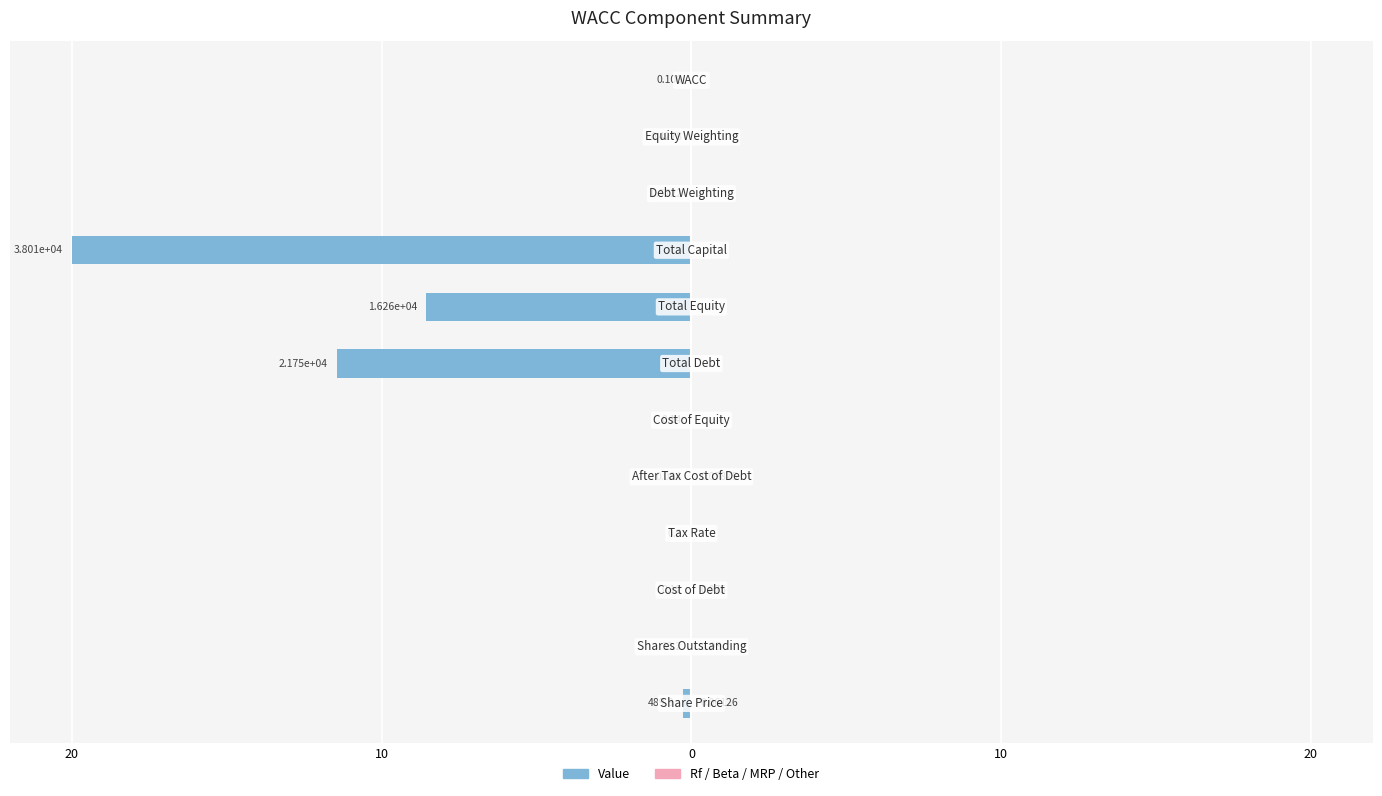

How many values in Rf / Beta / MRP / Other are above zero?

4